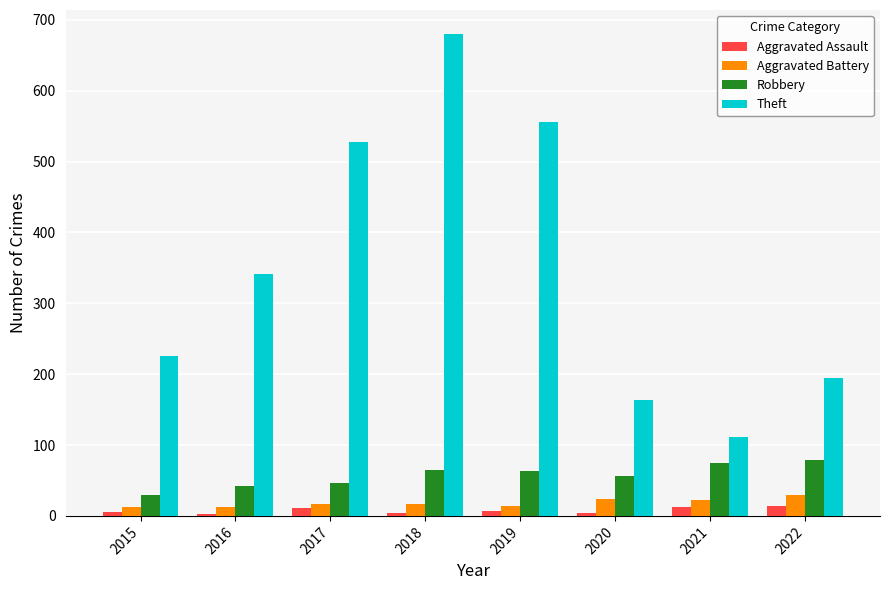

What is the difference between the maximum and minimum values in the Aggravated Assault series?

11